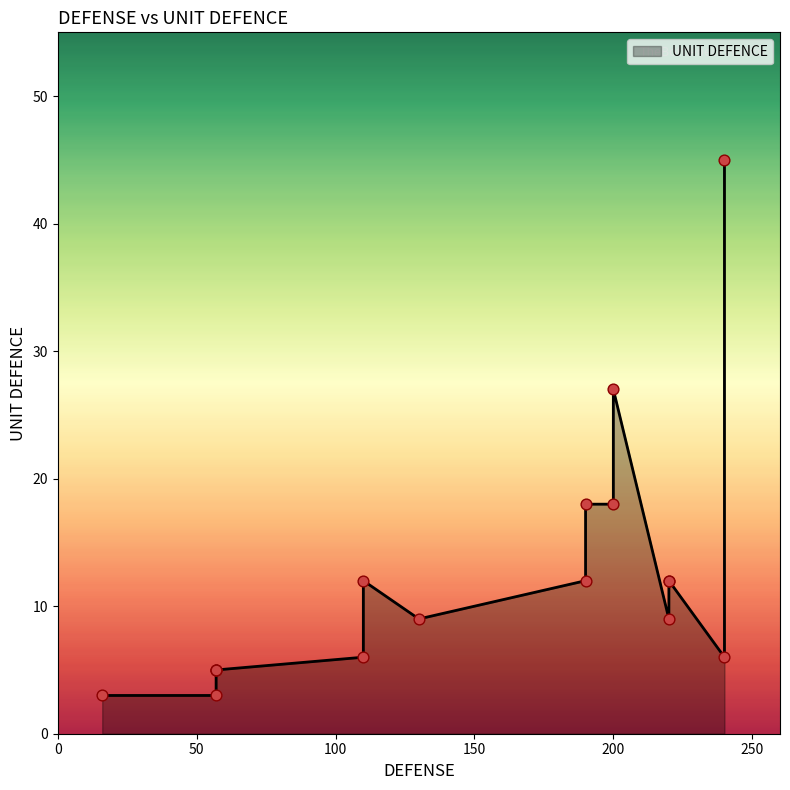

What is the change in value from 190 to 57?

-13